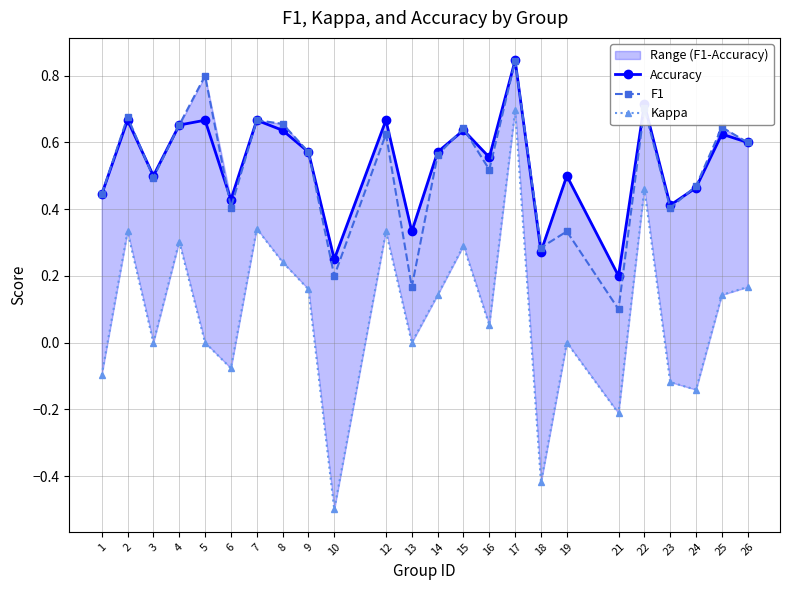

What is the lowest value of the Accuracy series?

0.2